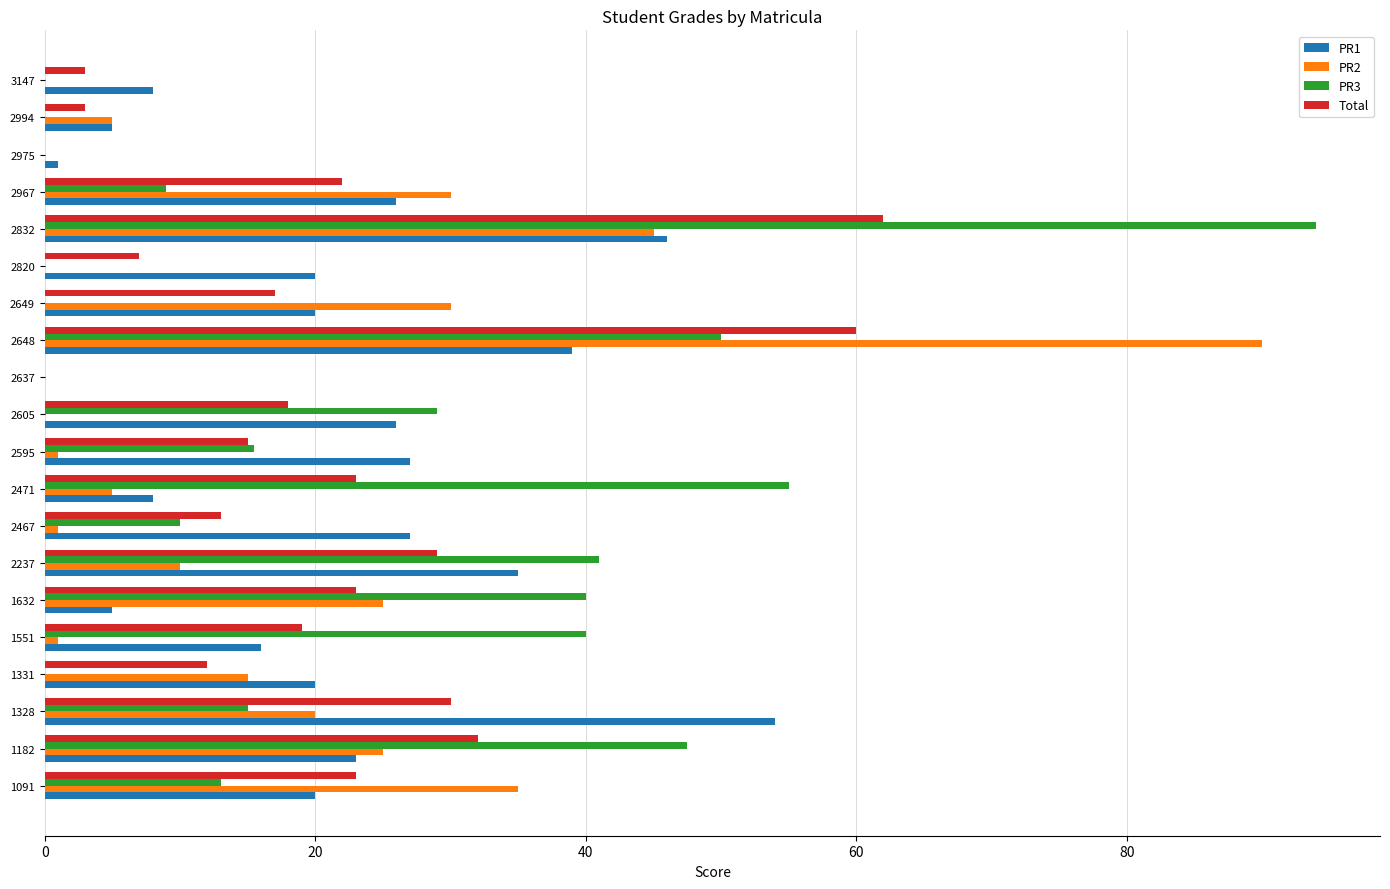

Is it true that PR1 equals 0.0 at 2637?

True